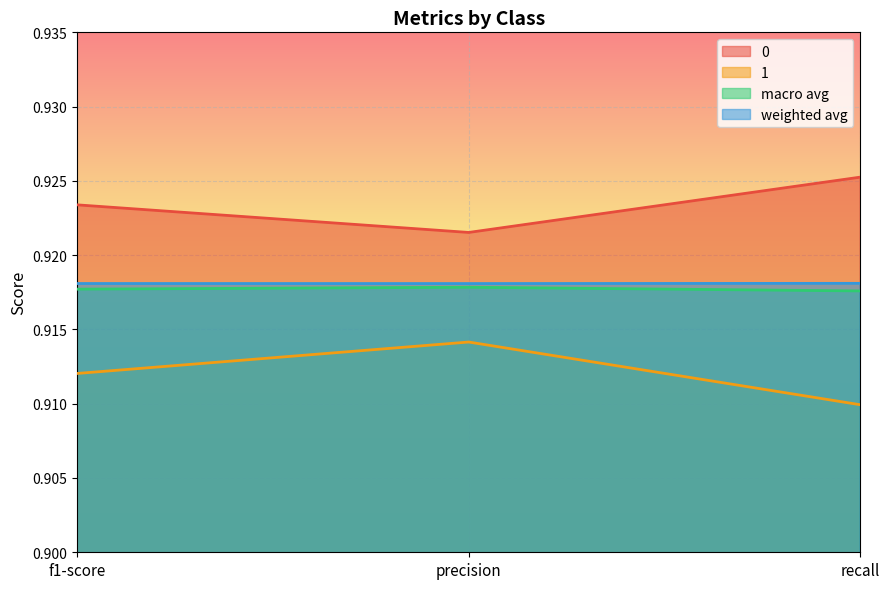

Which series has the largest range (max minus min)?

1